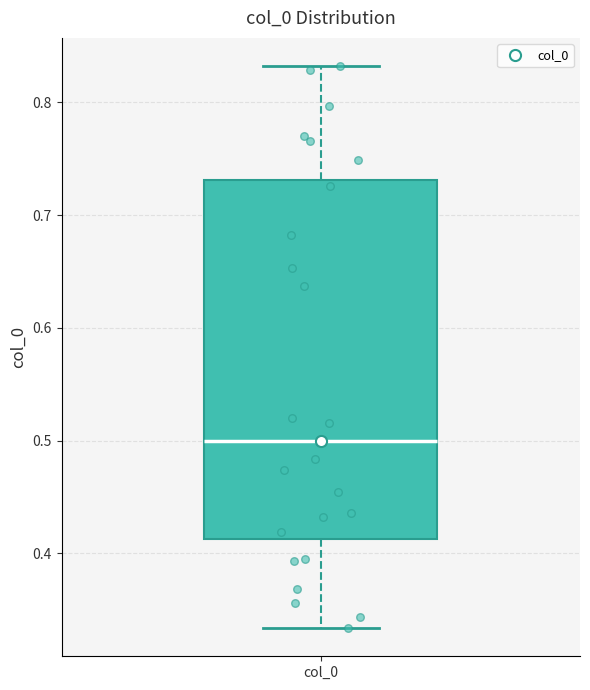

Transcribe this box plot: give where the median line is, the range the box spans, and where the two whiskers end, as read against the y-axis. The values are not printed on the chart, so give them approximately, as read against the axis.

median 0.50, box 0.41 to 0.73, whiskers 0.33 to 0.83